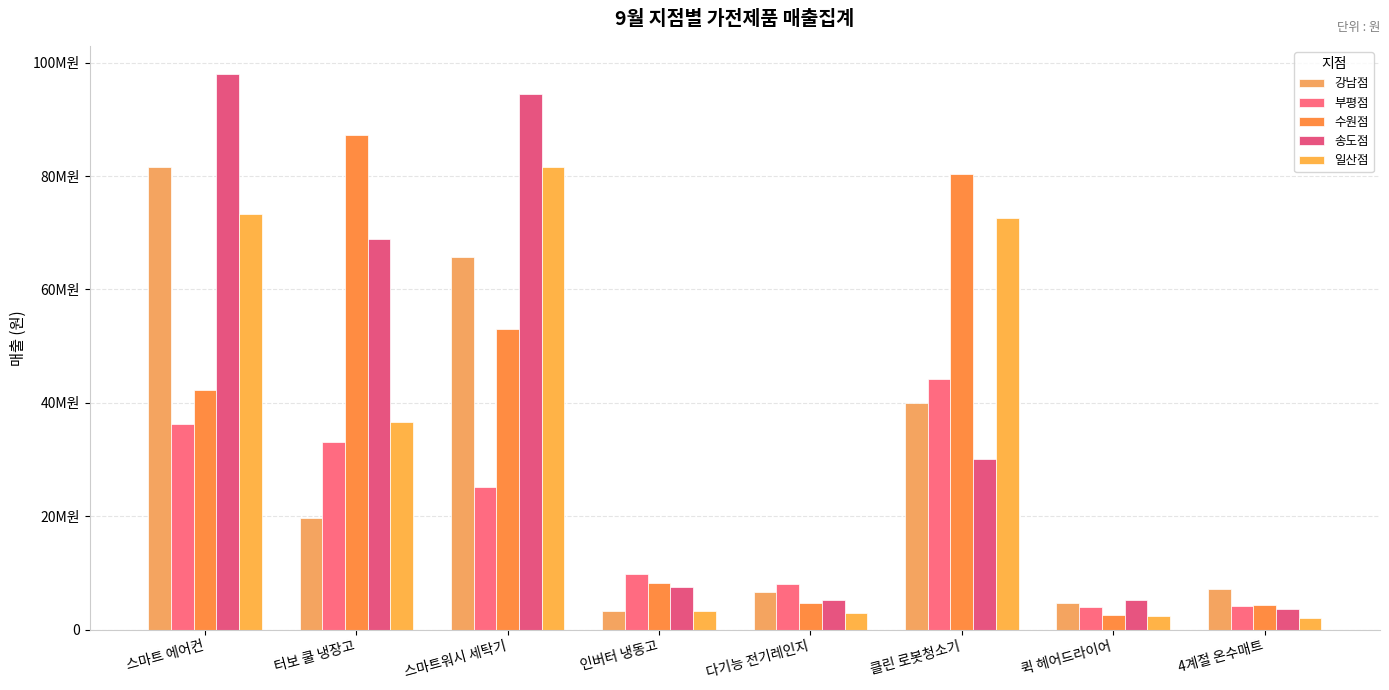

Is it true that 수원점 equals 1171646 at 퀵 헤어드라이어?

False